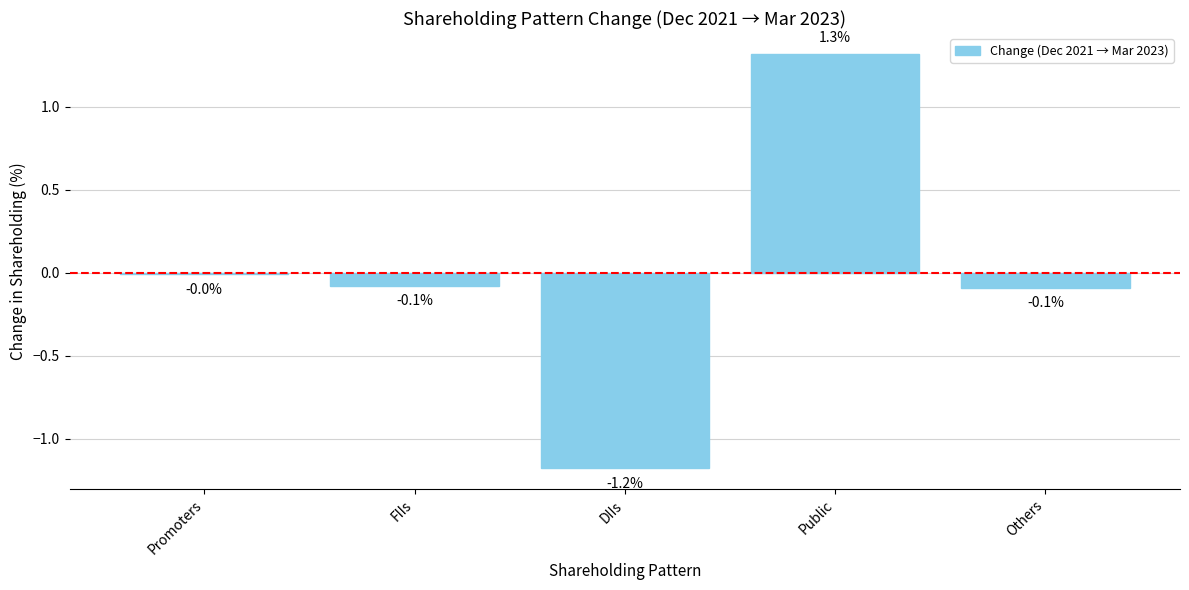

What is the change in value from FIIs to Public?

+1.4